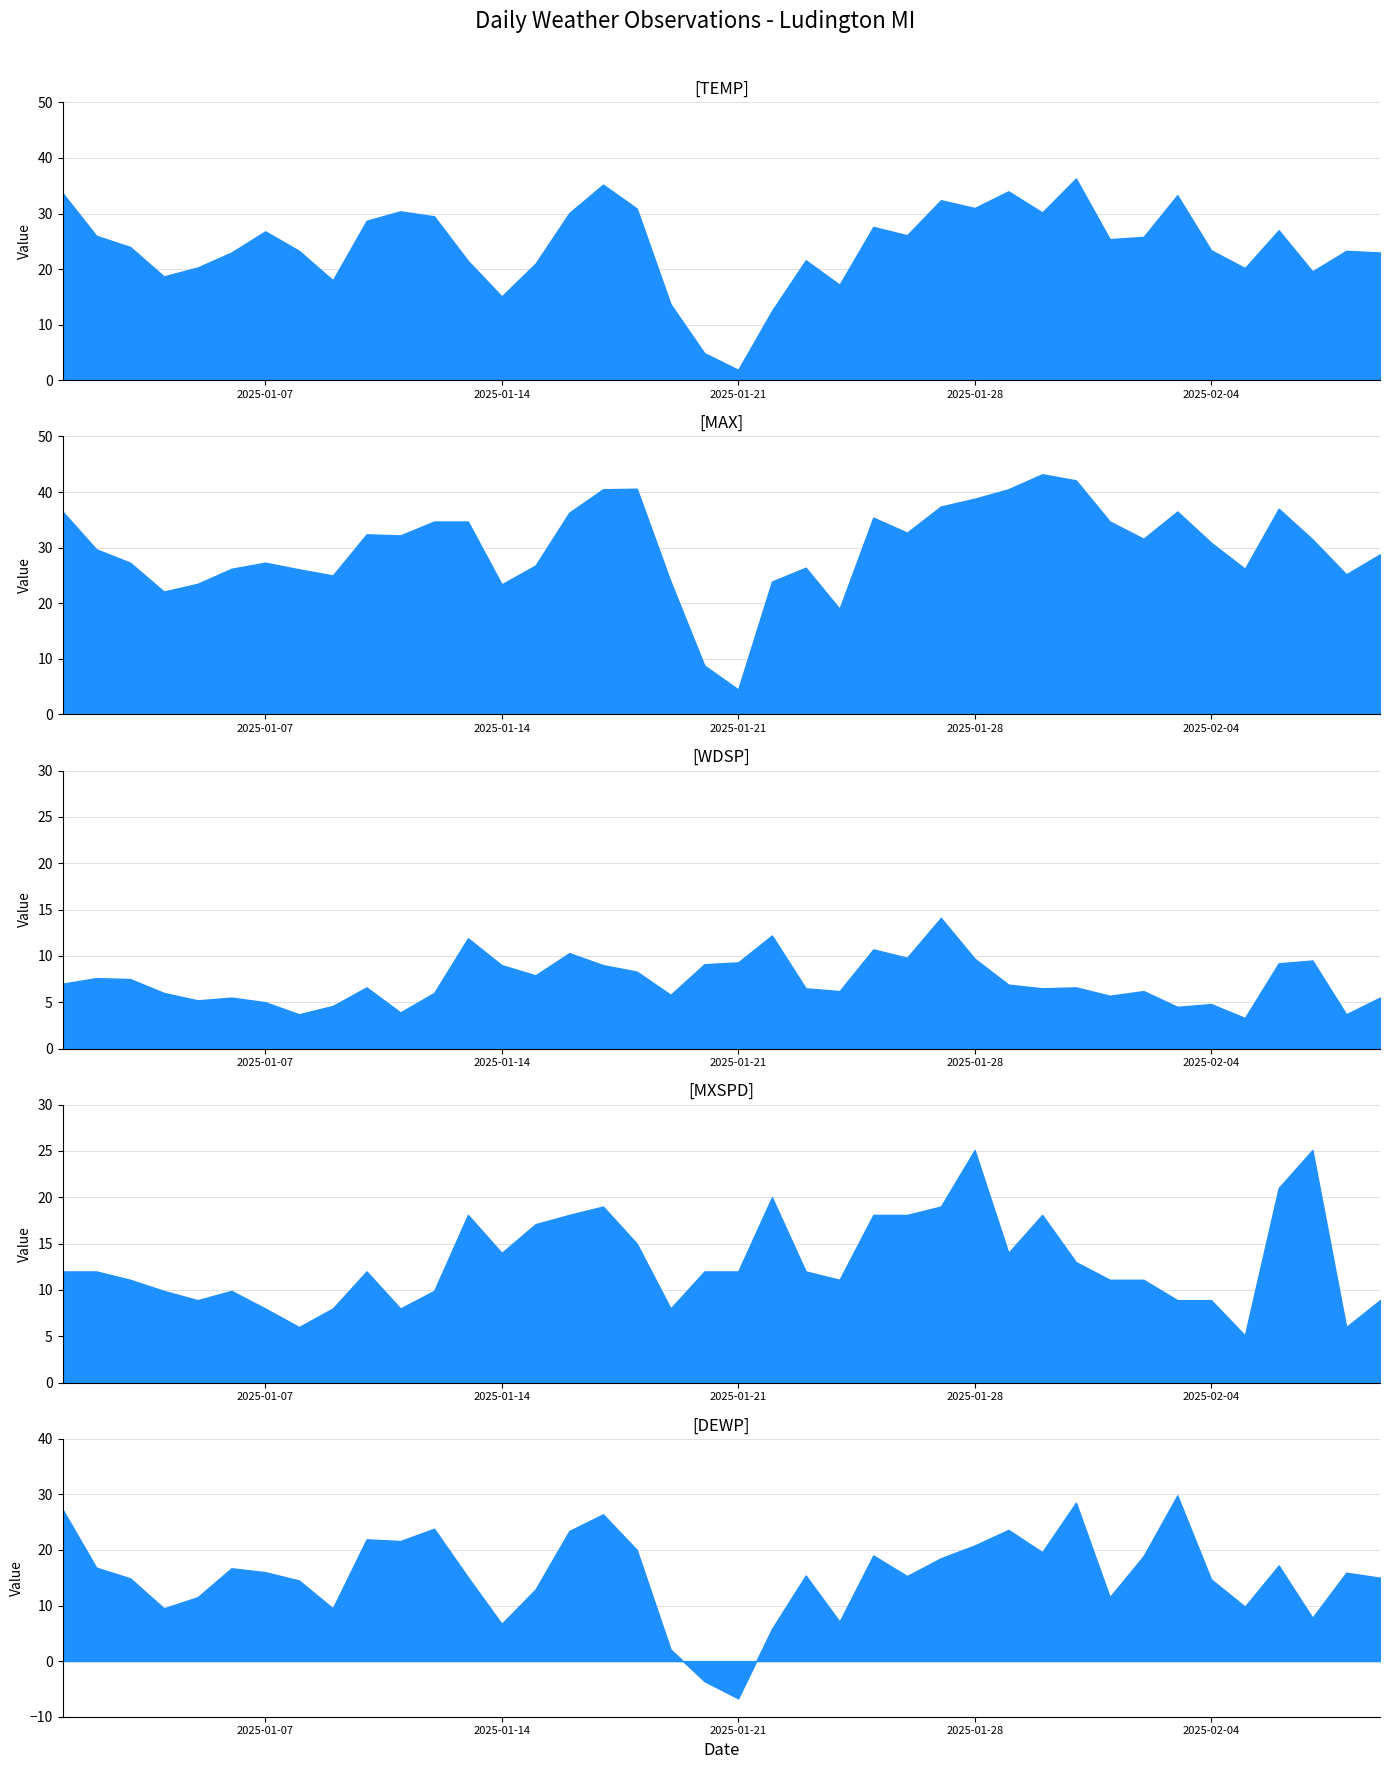

In MXSPD, how many points are higher than both neighbors (excluding endpoints)?

8